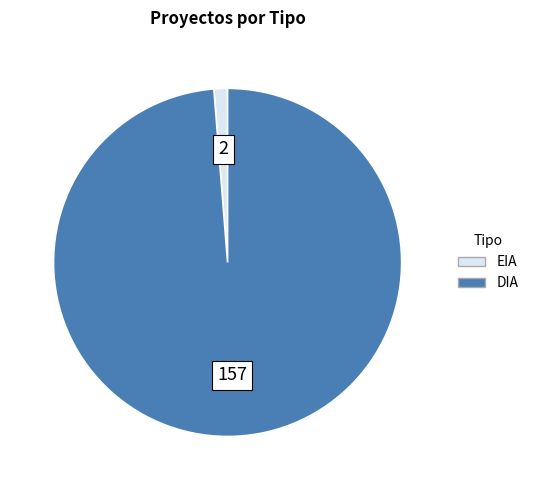

Combined, do EIA and DIA account for over 50%?

Yes